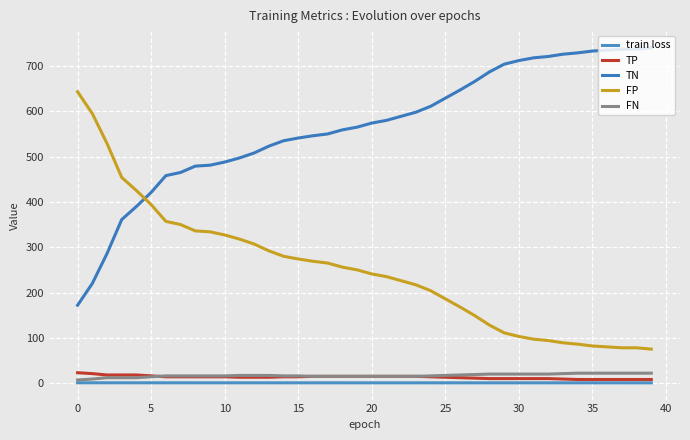

Does the chart have visible grid lines?

Yes